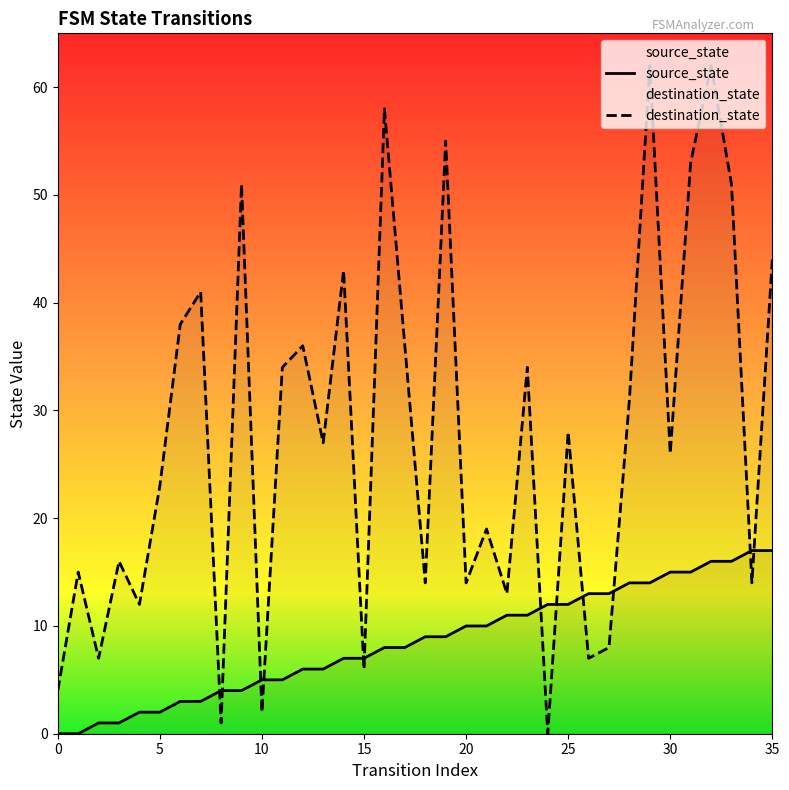

How many lines are shown in the chart?

2